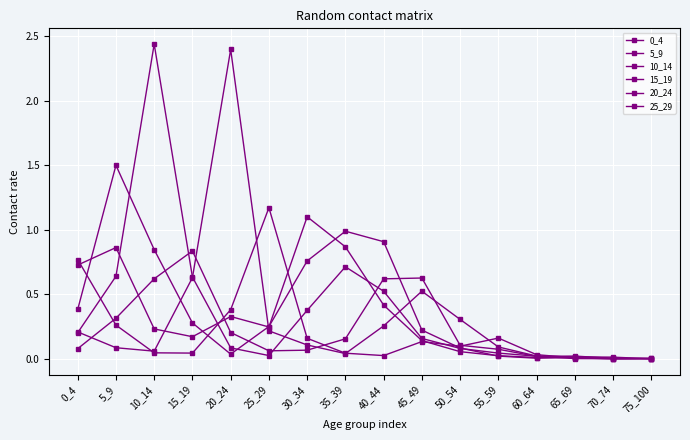

What is the difference between the maximum and minimum values in the 15_19 series?

0.8